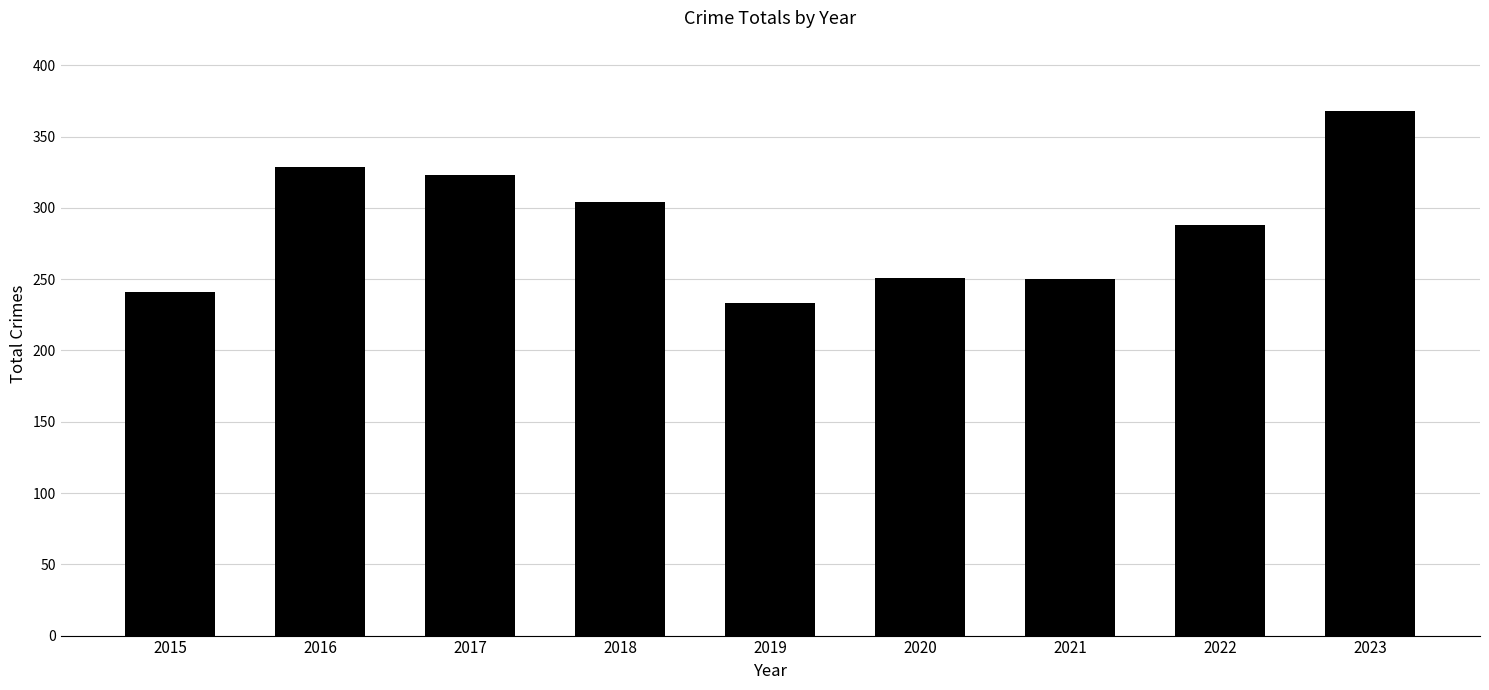

How many data points are less than 288?

4